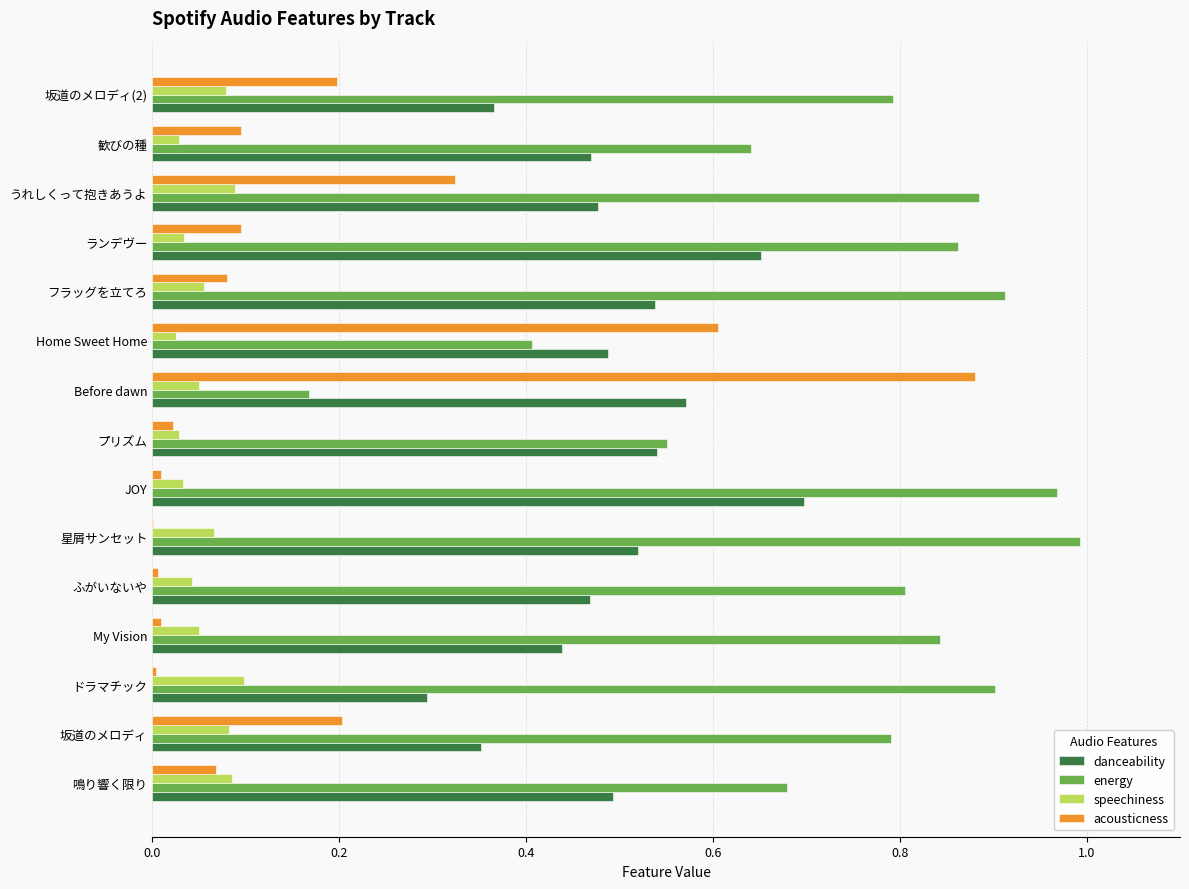

What is the sum of all acousticness values?

2.6